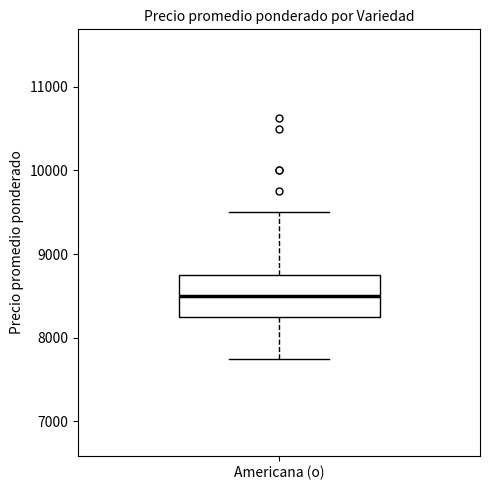

Transcribe this box plot: give where the median line is, the range the box spans, and where the two whiskers end, as read against the y-axis. The values are not printed on the chart, so give them approximately, as read against the axis.

median 8500, box 8300 to 8800, whiskers 7800 to 9500